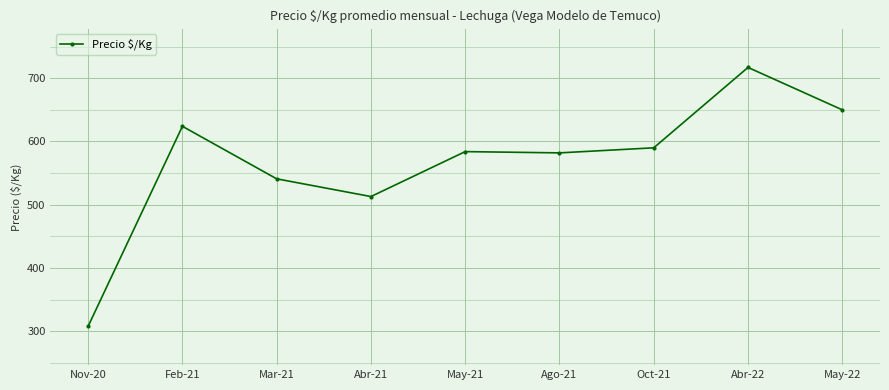

Which has a higher value, Mar-21 or Ago-21?

Ago-21